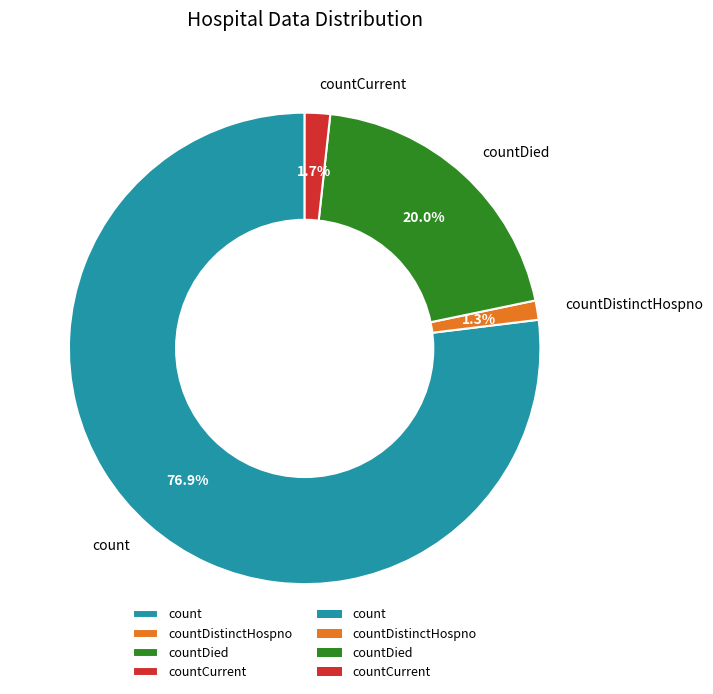

Count the number of slices in the pie.

4